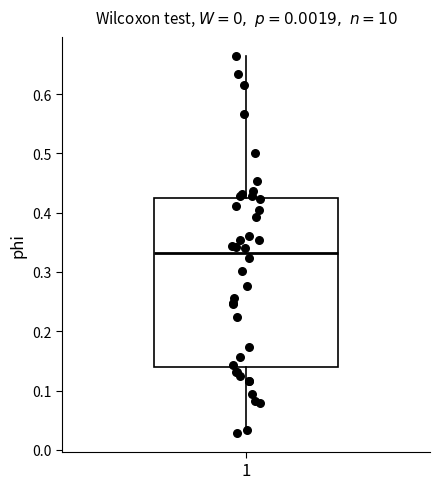

Where does the lower whisker of the box at x = 1 end on the y-axis? The values are not printed on the chart, so give them approximately, as read against the axis.

0.03